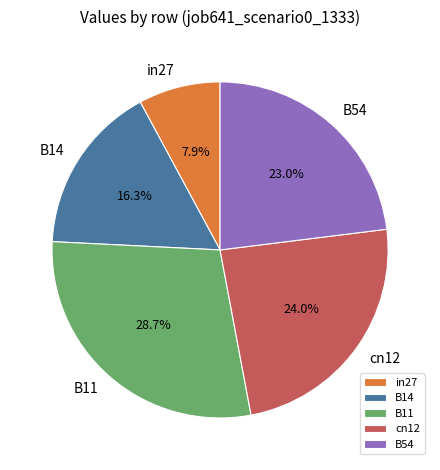

Which category has the smallest portion of the pie?

in27